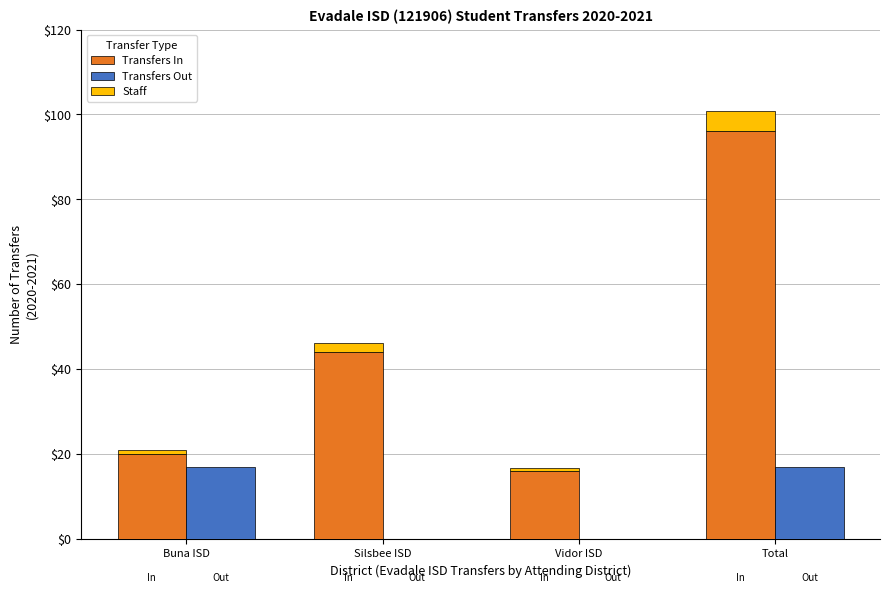

What is the minimum value for Staff?

0.8